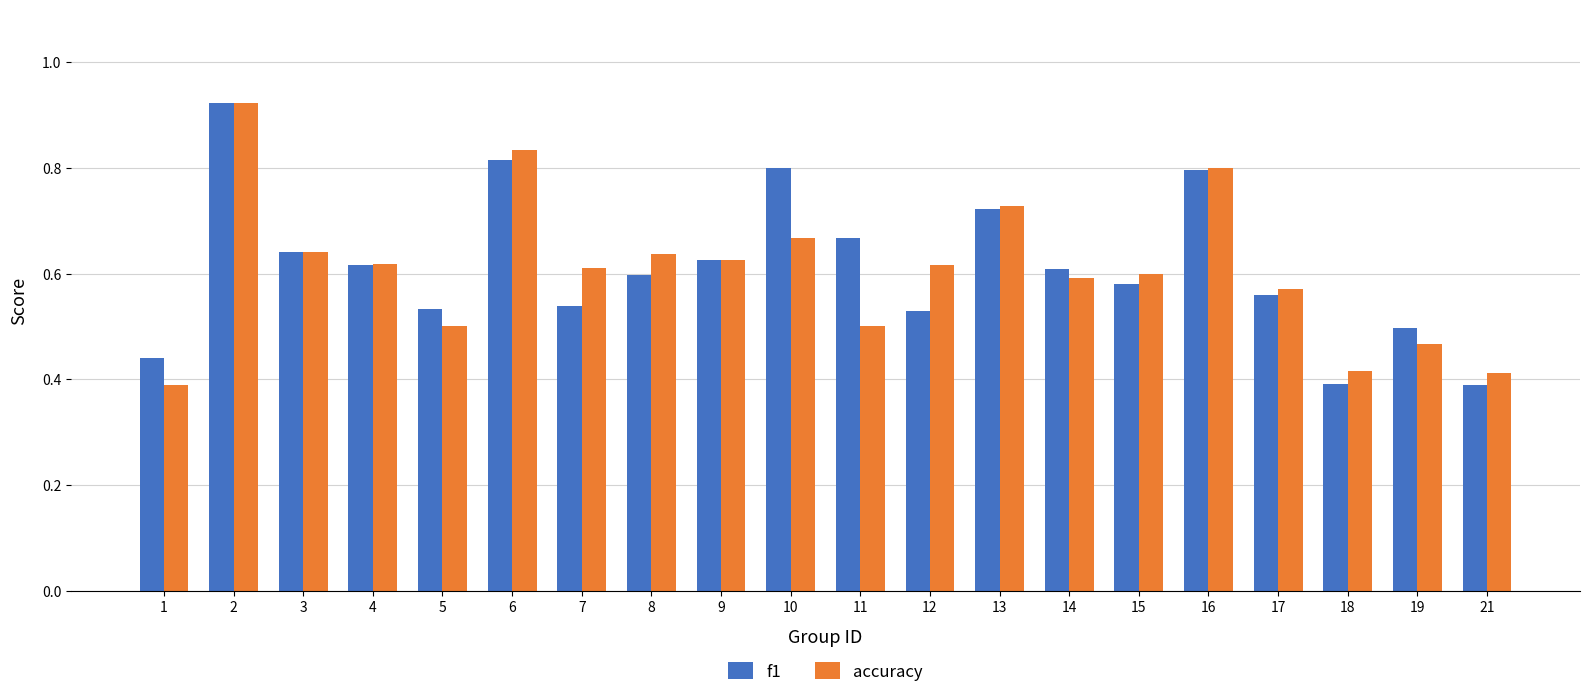

How many bars are there in each group?

2